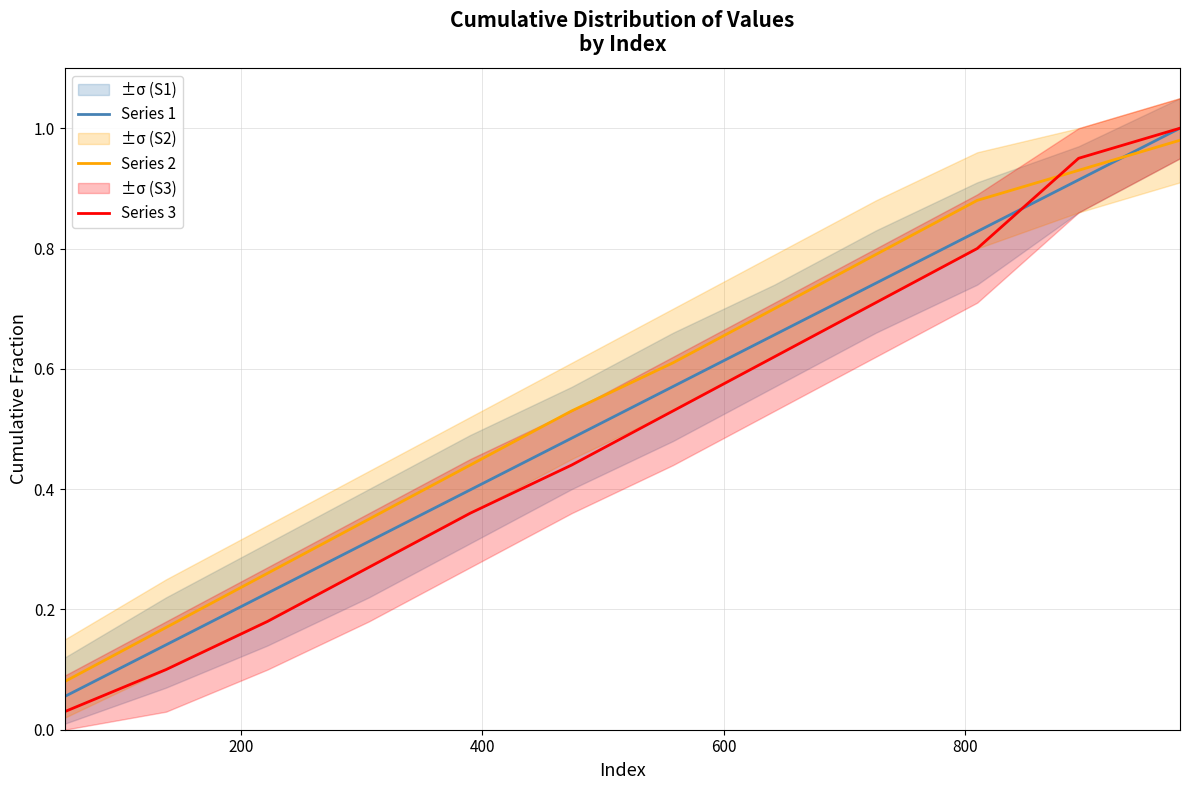

What are all the series names shown in the legend?

Series 1, Series 2, Series 3